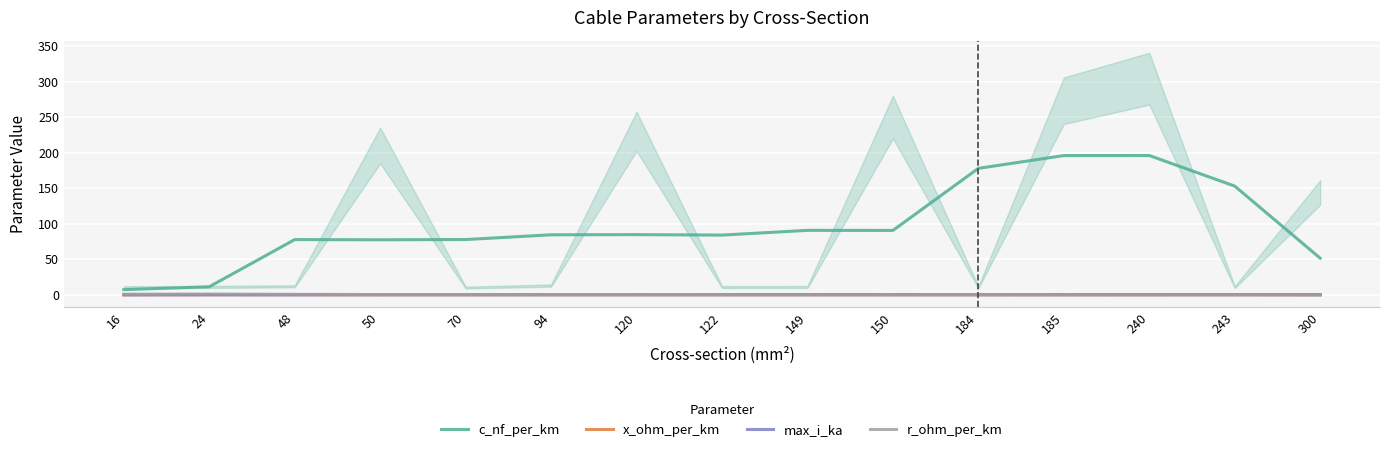

Reading right to left, transcribe all the data shown in this chart.

c_nf_per_km: 51.7	153.0	196.0	195.9	177.9	90.7	90.8	84.1	84.8	84.5	77.9	77.5	77.8	11.5	7.4
x_ohm_per_km: 0.2	0.2	0.2	0.2	0.2	0.3	0.3	0.3	0.2	0.2	0.2	0.2	0.2	0.3	0.2
max_i_ka: 0.4	0.6	0.5	0.4	0.4	0.4	0.4	0.4	0.3	0.3	0.3	0.2	0.2	0.2	0.1
r_ohm_per_km: 0.1	0.1	0.1	0.1	0.2	0.2	0.2	0.2	0.3	0.3	0.5	0.5	0.8	1.2	1.0